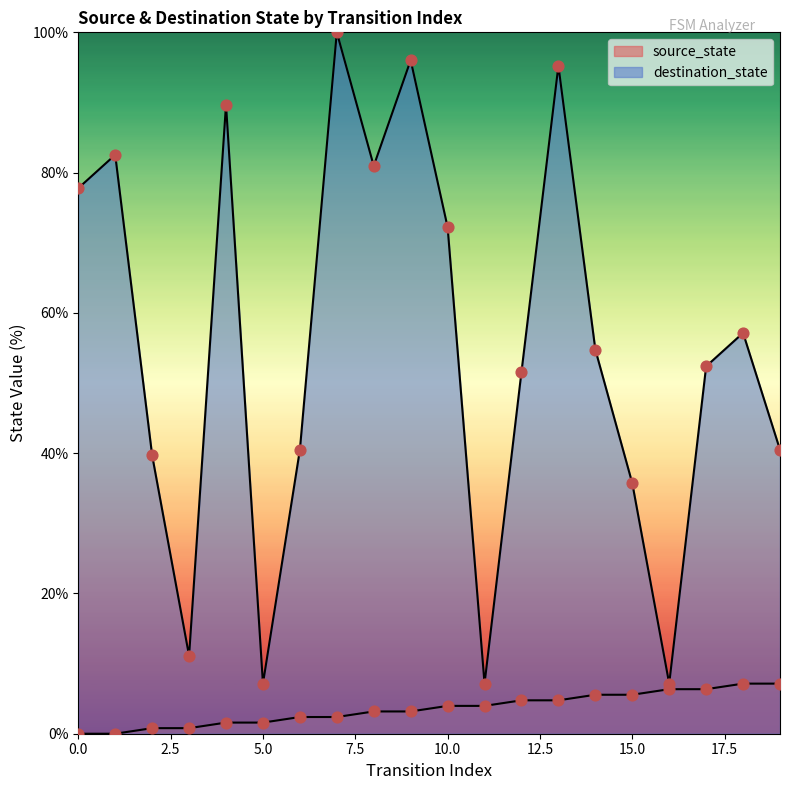

What are all the series names shown in the legend?

source_state, destination_state